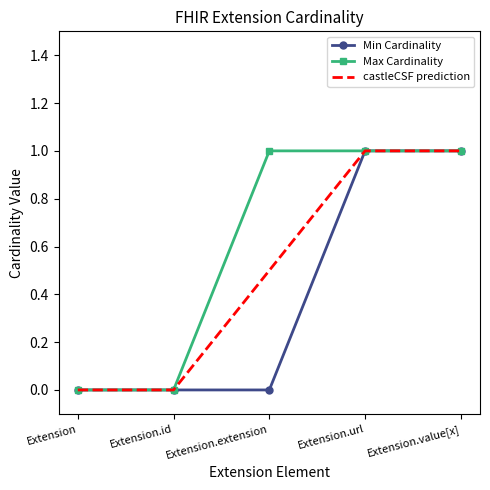

Which series has the largest total across all categories?

Max Cardinality